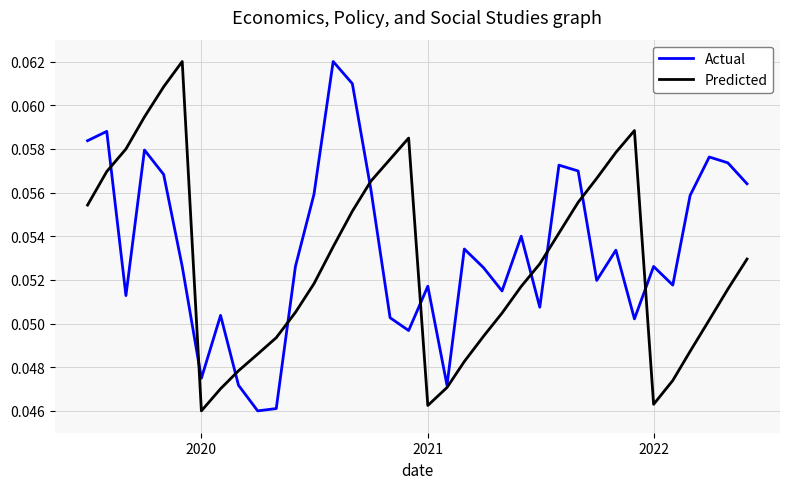

How many lines are shown in the chart?

2